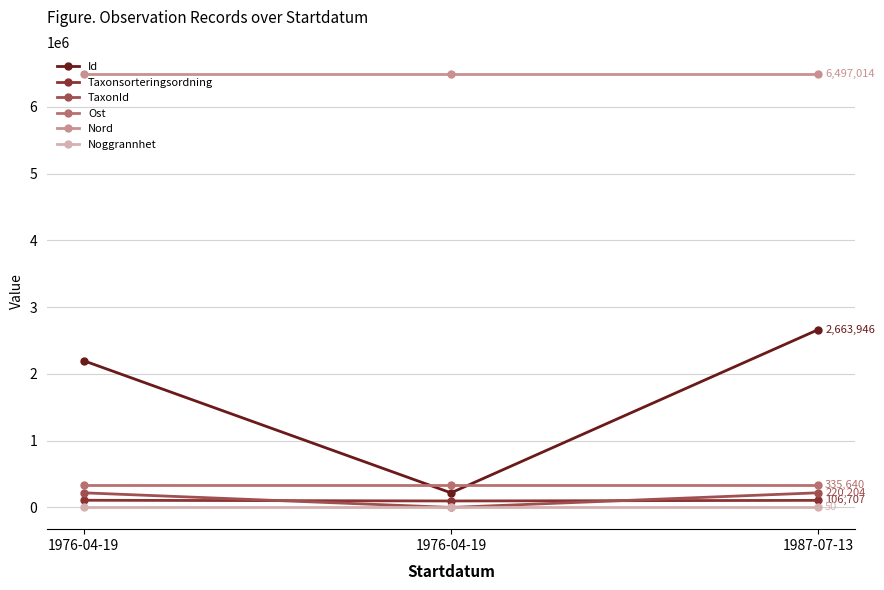

How many data points in Taxonsorteringsordning are less than 106707?

1